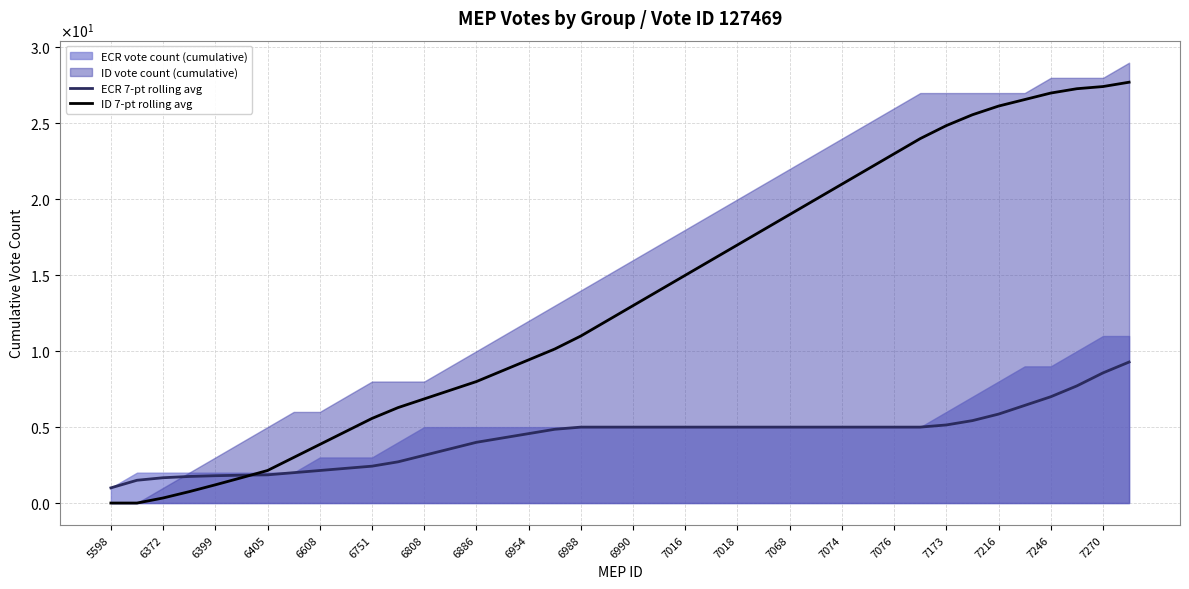

Between 6751 and 6954, which series saw the biggest shift?

ID 7-pt rolling avg